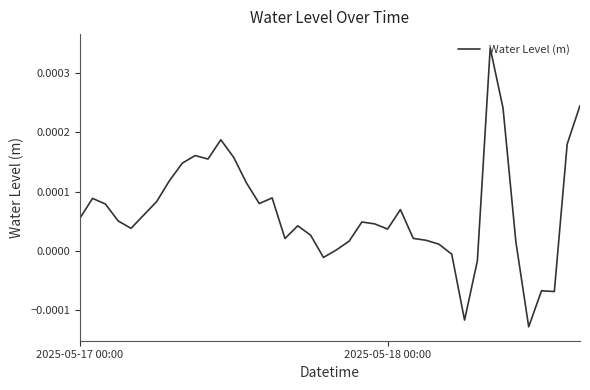

How many distinct data groups are displayed?

1